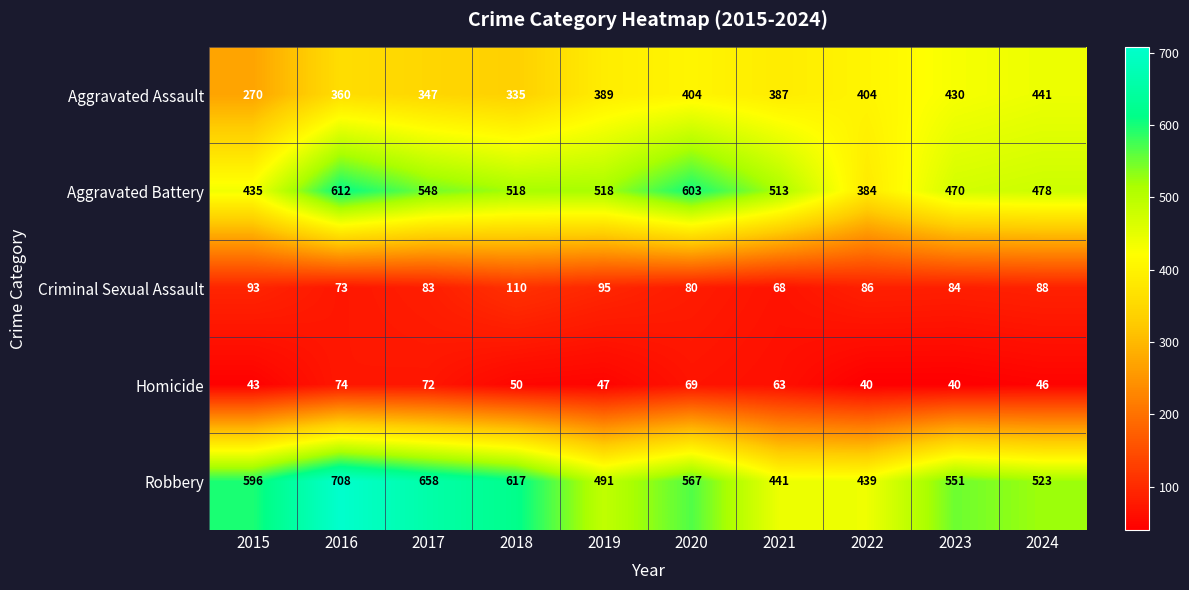

What is the minimum value shown in the chart?

40